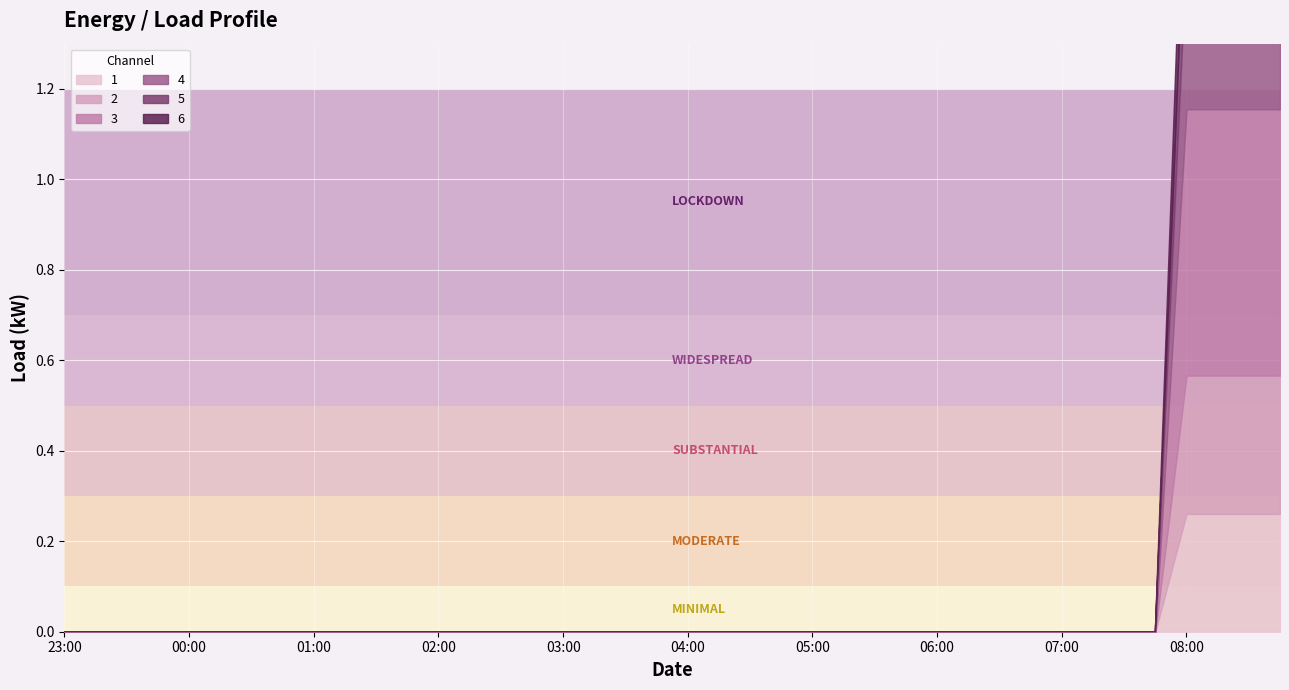

How many lines are shown in the chart?

6